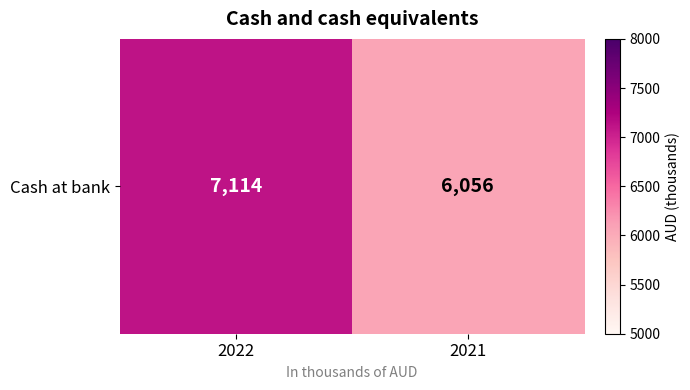

Where is the data nearest to the value 6585?

2022